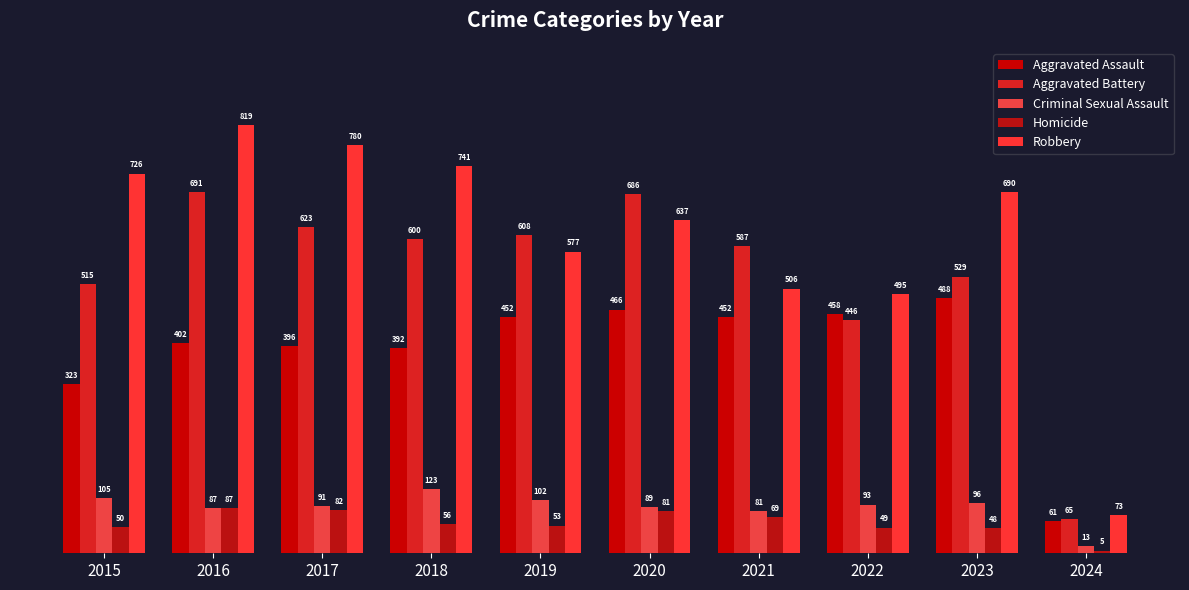

What is the approximate value of Robbery at 2020, to the nearest 10?

640